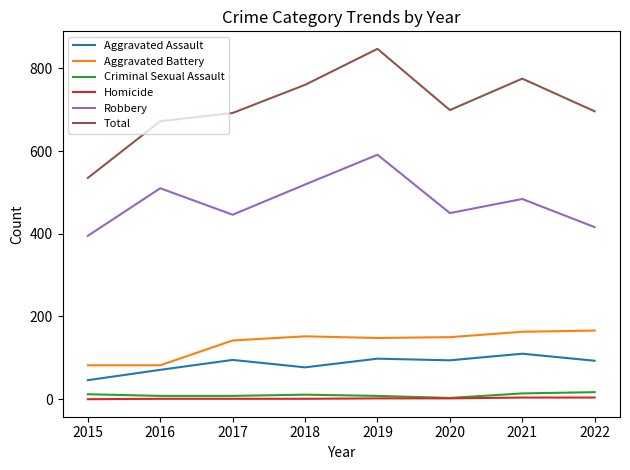

What is the average value of the Aggravated Battery series?

136